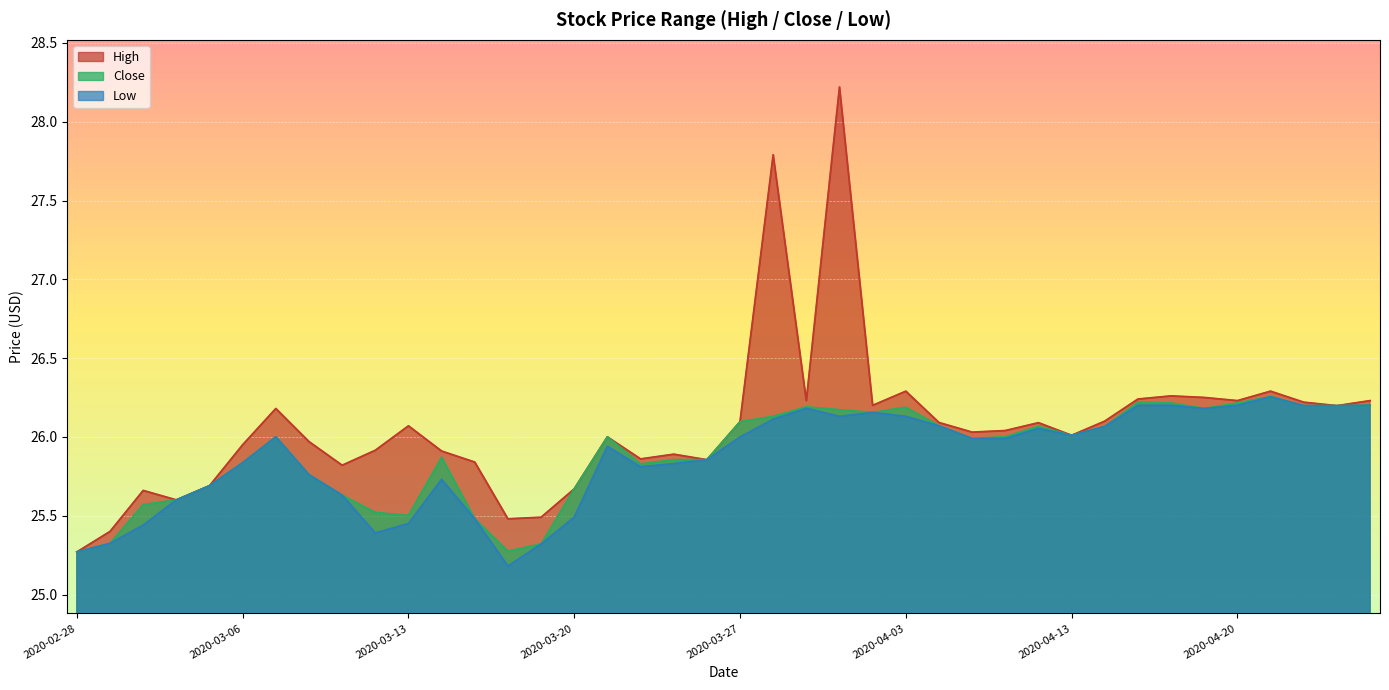

In High, how many points are higher than both neighbors (excluding endpoints)?

11